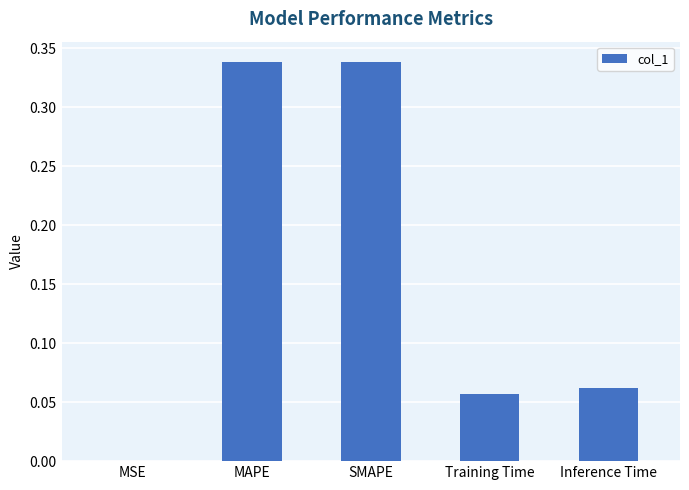

What is the change in value from MAPE to Training Time?

-0.3